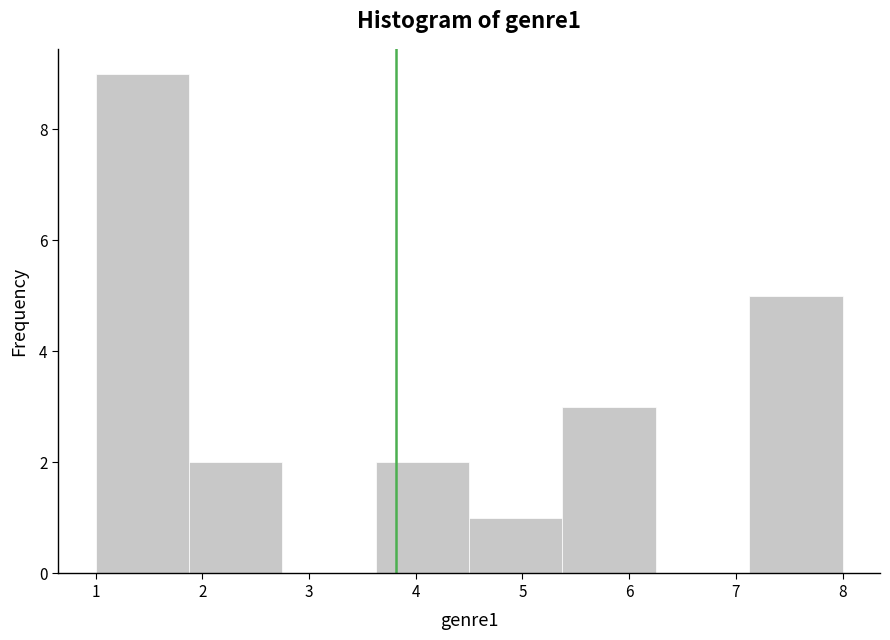

Reading left to right, transcribe this chart: for each bar, give the range it covers on the x-axis and its height. Neither the bar edges nor the heights are printed on the chart, so give them approximately, as read against the axes.

1.0 to 1.9: 9
1.9 to 2.8: 2
2.8 to 3.6: 0
3.6 to 4.5: 2
4.5 to 5.4: 1
5.4 to 6.3: 3
6.3 to 7.1: 0
7.1 to 8.0: 5